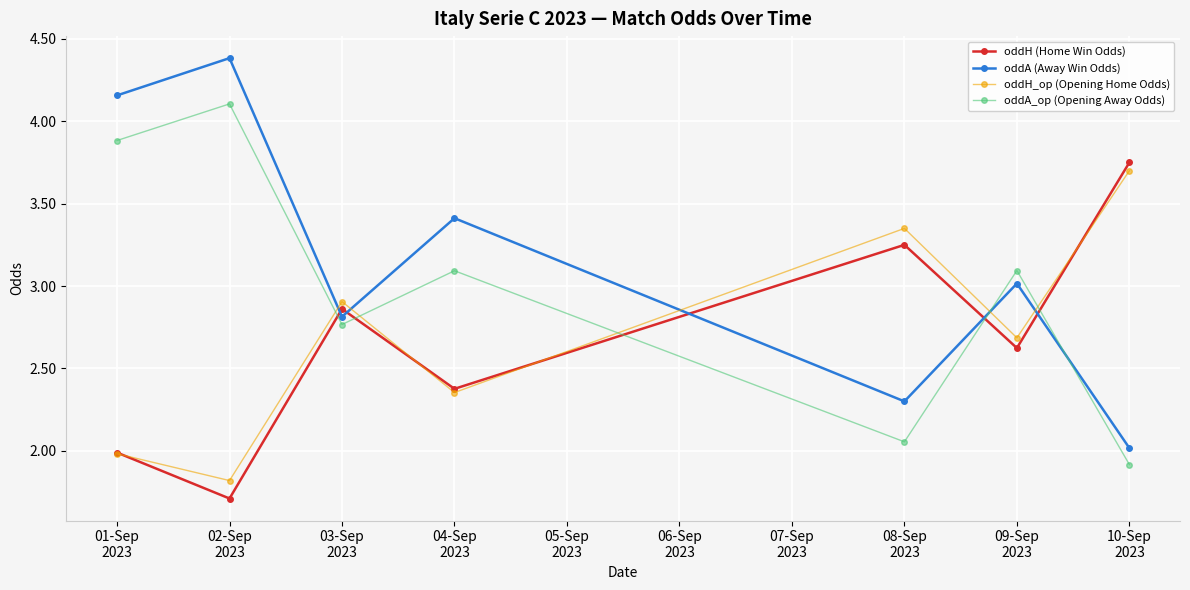

Is this an area chart (filled region under the line)?

No